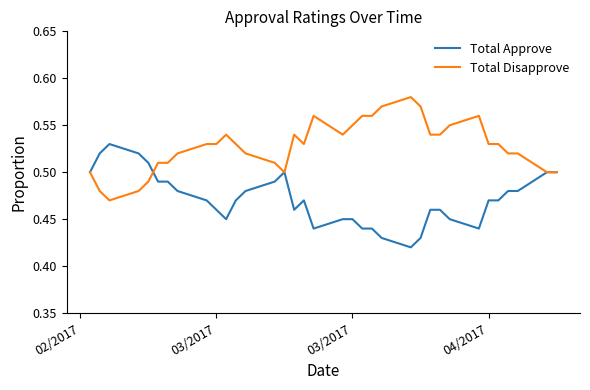

Rank the series by their maximum value, from lowest to highest.

Total Approve, Total Disapprove